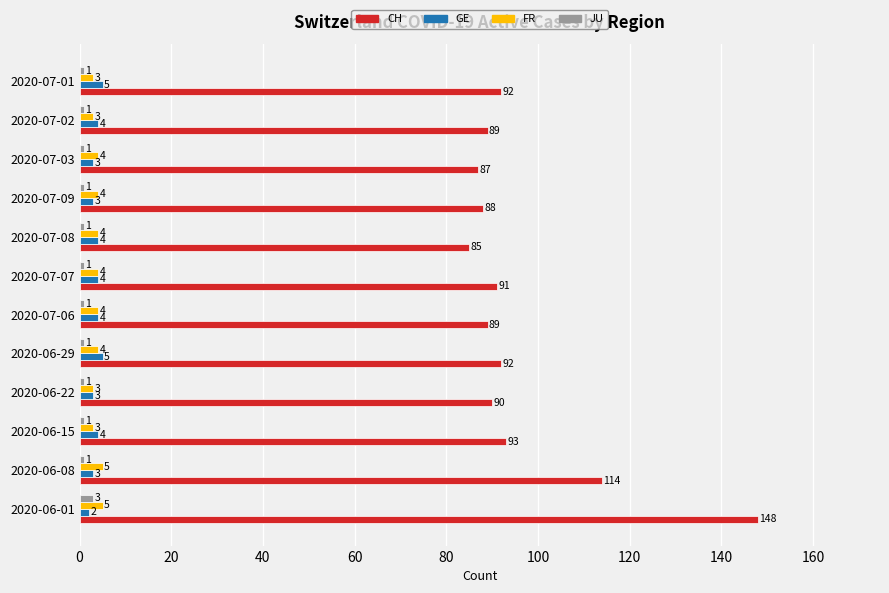

What value does the FR series have at 2020-06-15?

3